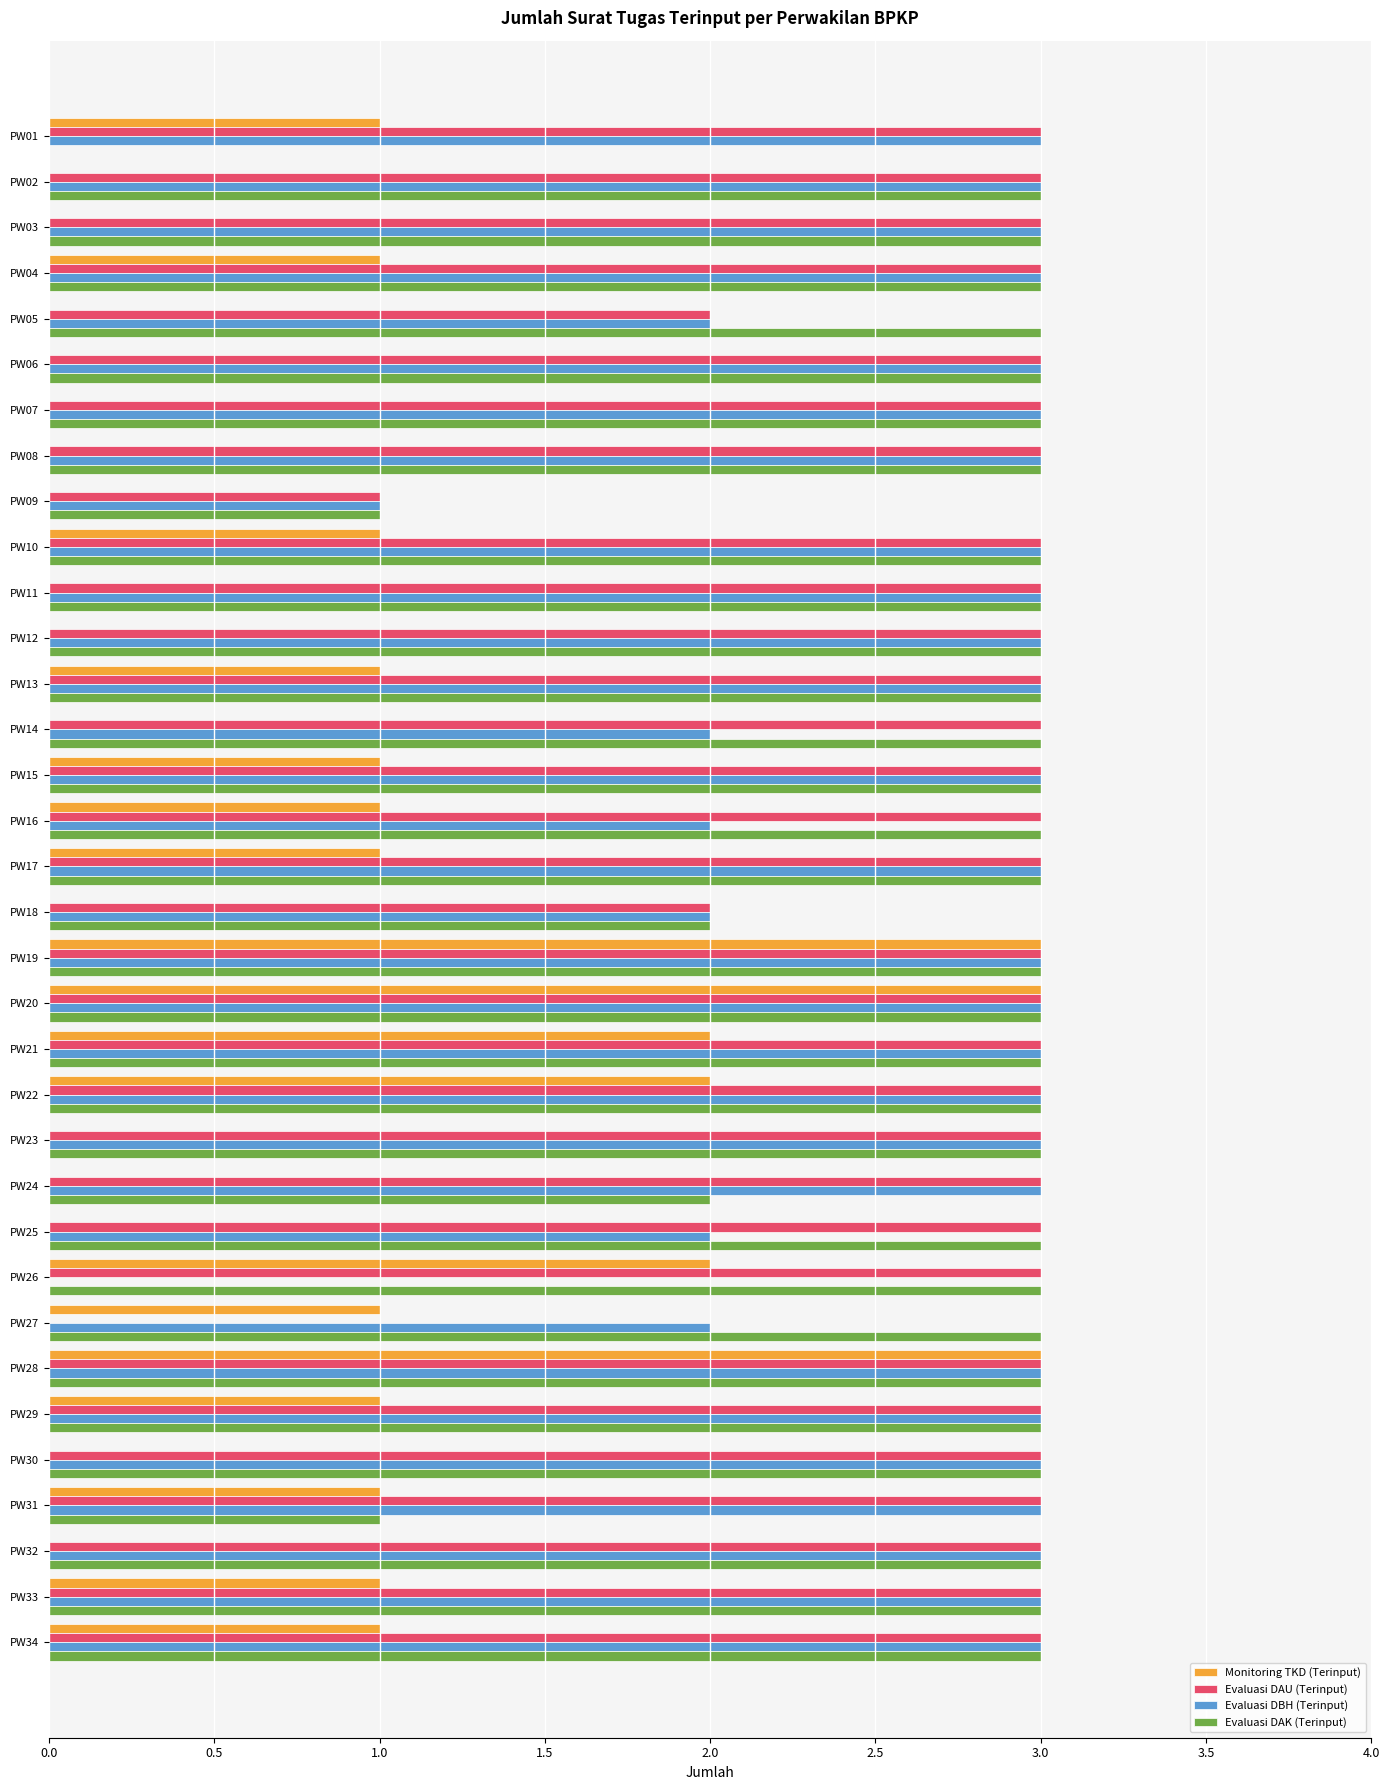

How many Evaluasi DAU (Terinput) values are between 3 and 4?

30